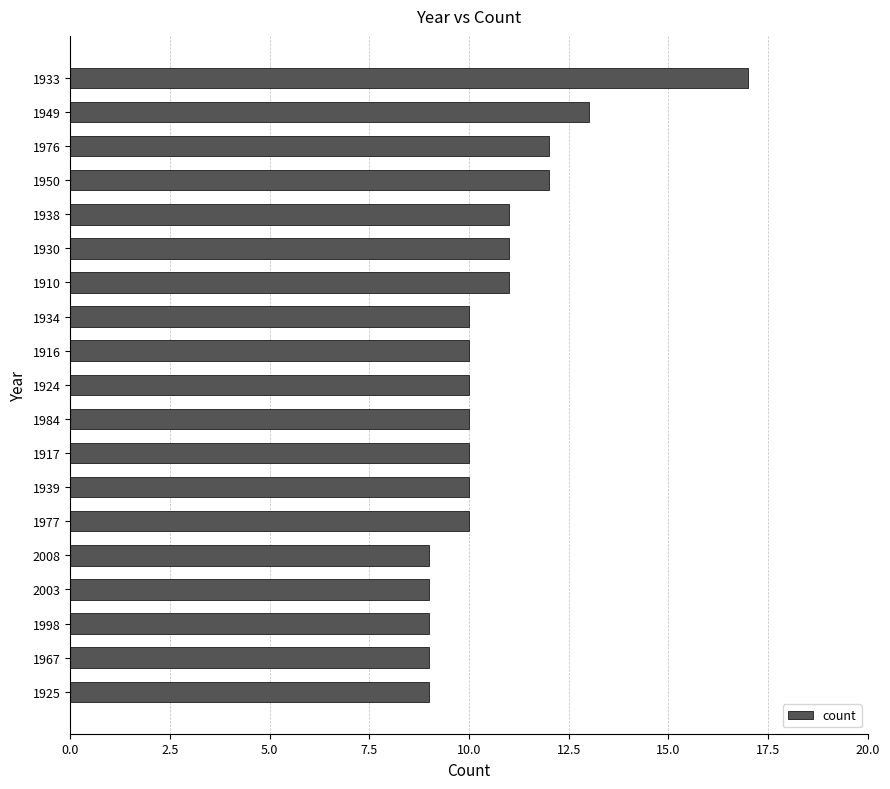

What position from the top is 1924?

10